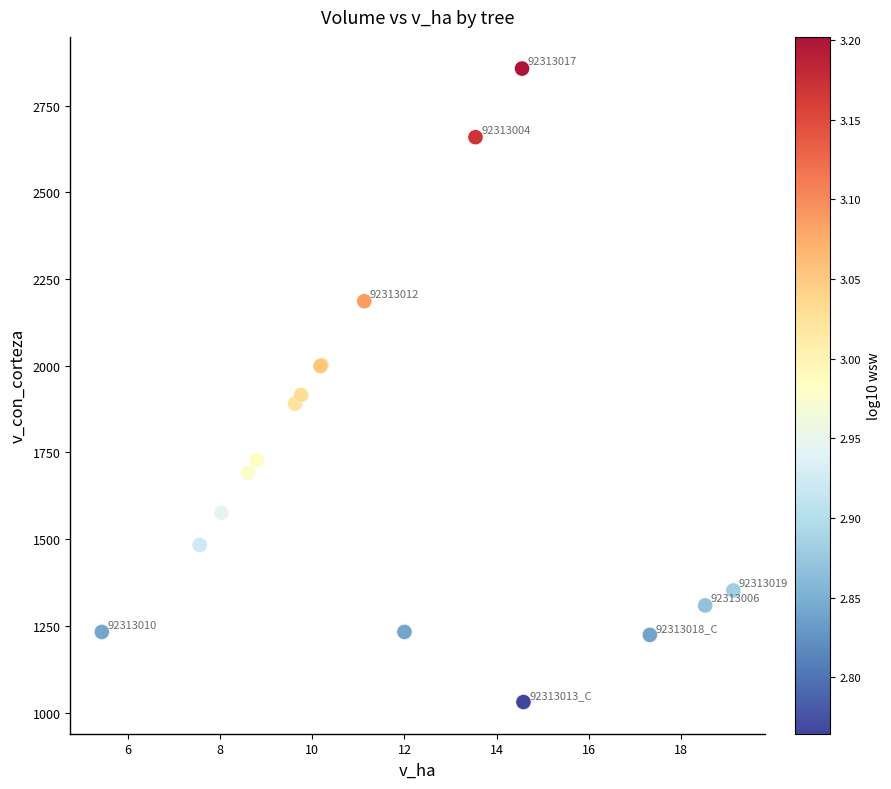

What Y value in the scatter plot is closest to 1943?

1915.7